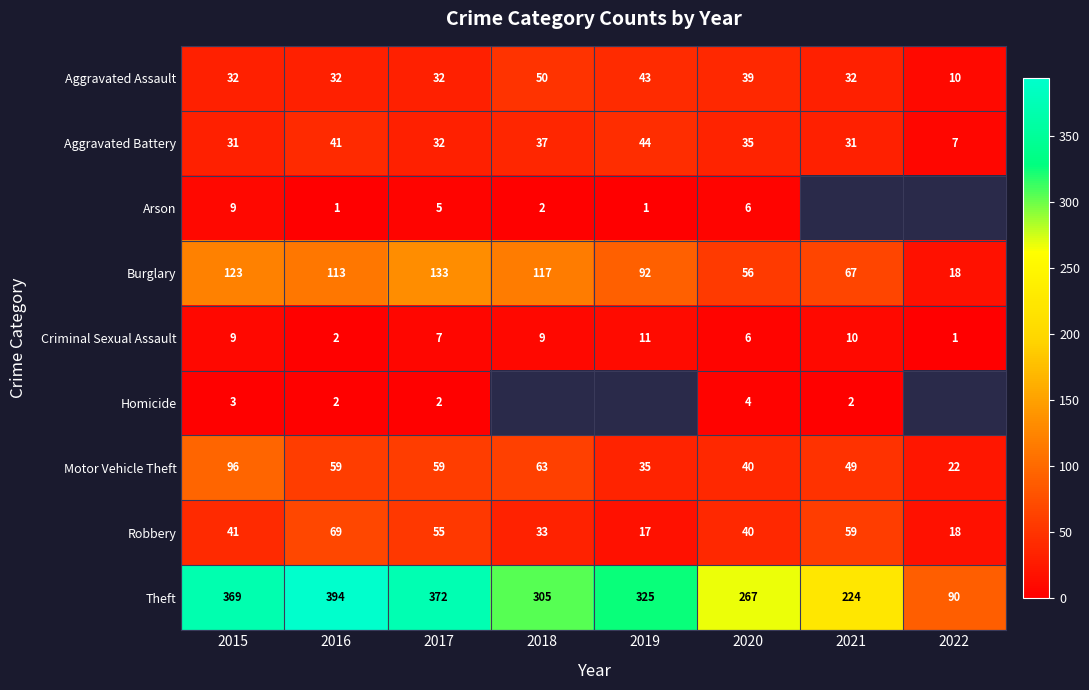

True or false: Robbery has a value of 18 at 2022.

True